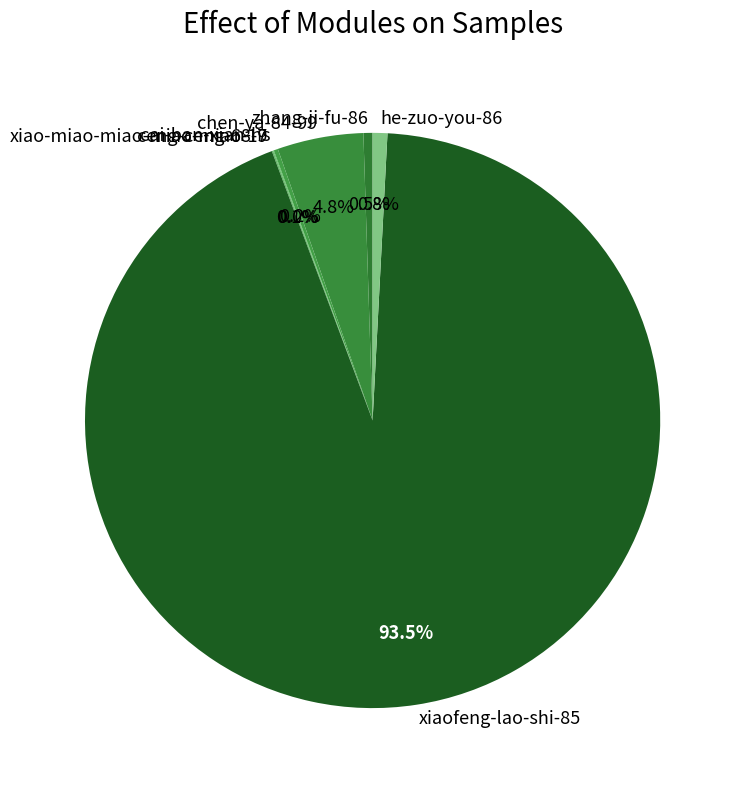

Is xiaofeng-lao-shi-85 the majority of the pie?

Yes